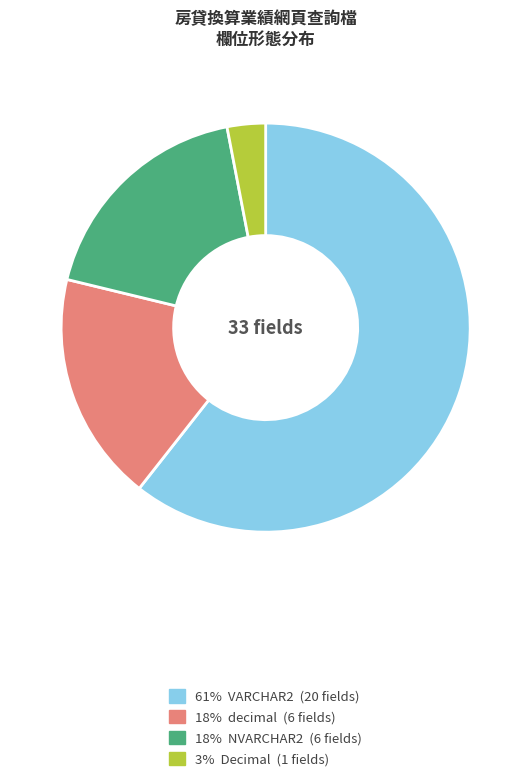

Is there any slice that represents more than half of the pie?

Yes